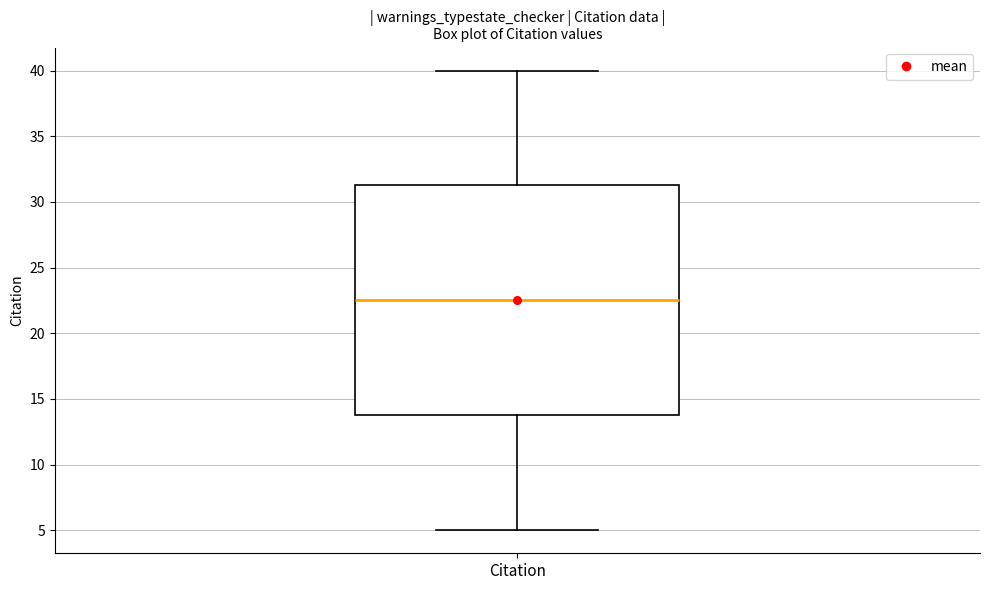

Where is the lower edge of the box for Citation on the y-axis? The values are not printed on the chart, so give them approximately, as read against the axis.

14.0